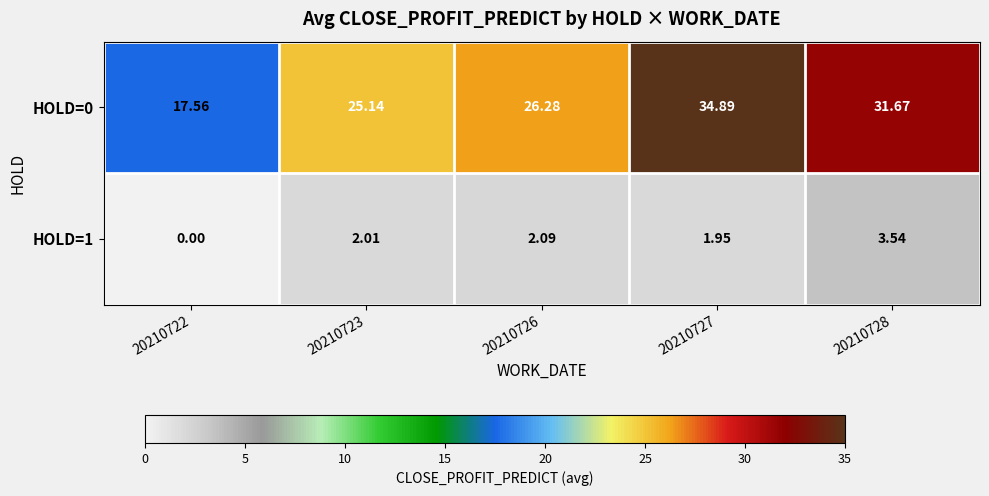

Is the value of HOLD=0 at 20210722 greater than the value of HOLD=1 at 20210723?

Yes